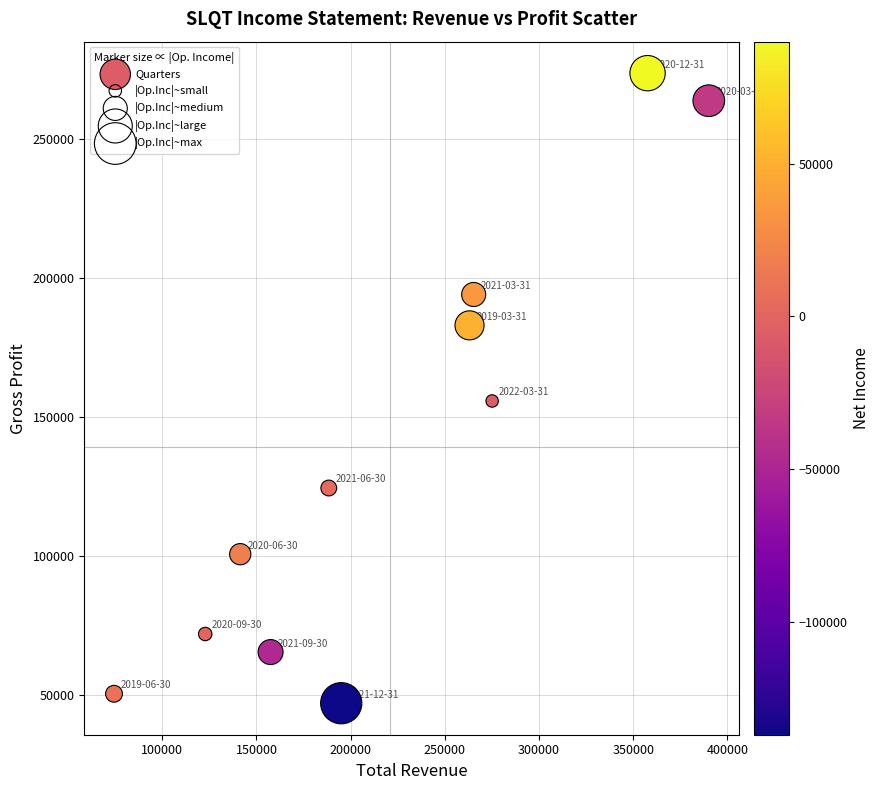

What is the average X value?

220973